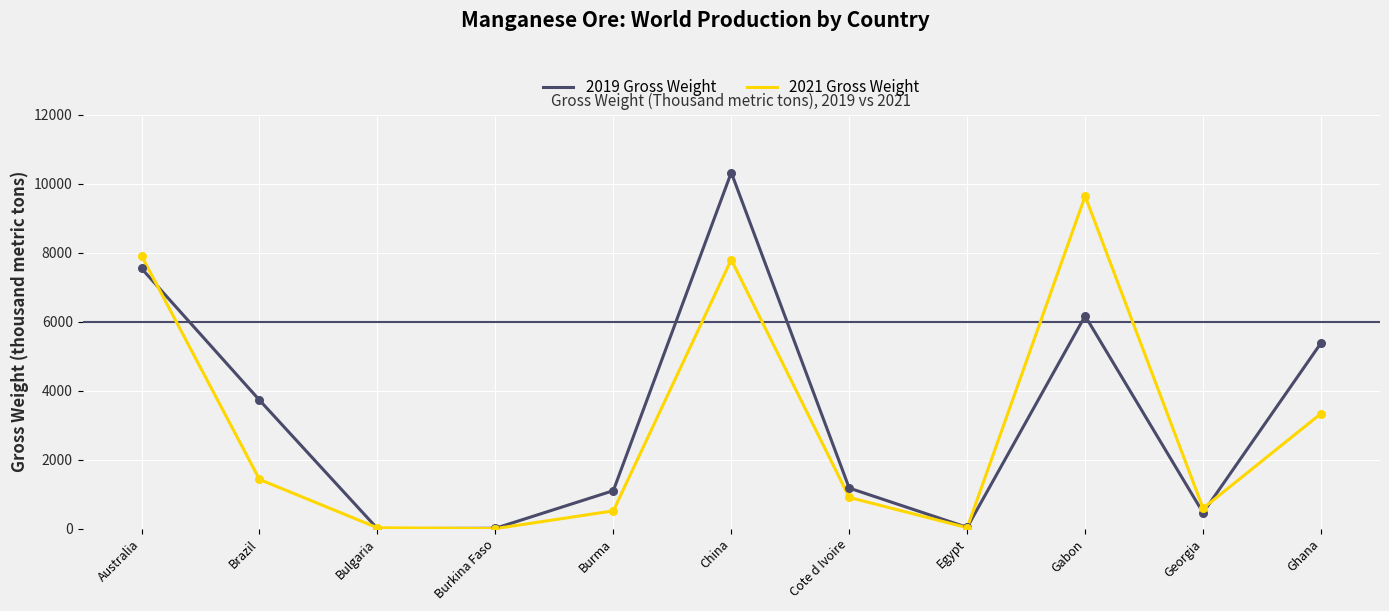

Which series has the widest spread of values?

2019 Gross Weight